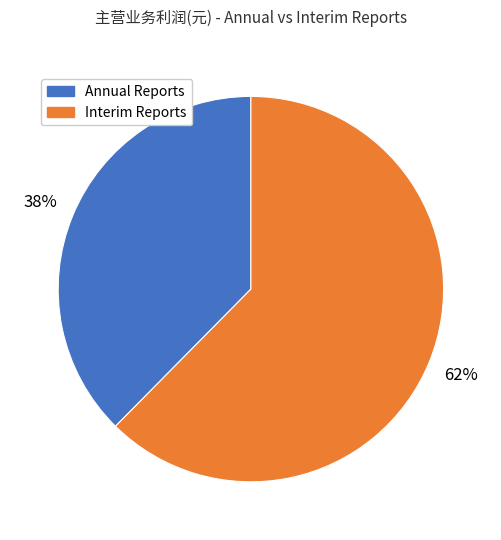

Is there any slice that represents more than half of the pie?

Yes